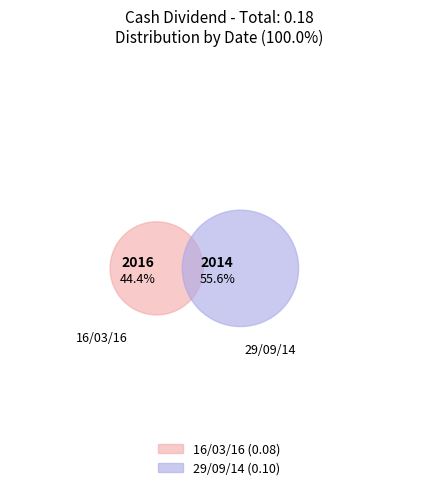

The 16/03/16 slice represents 44% of the pie. True or false?

True